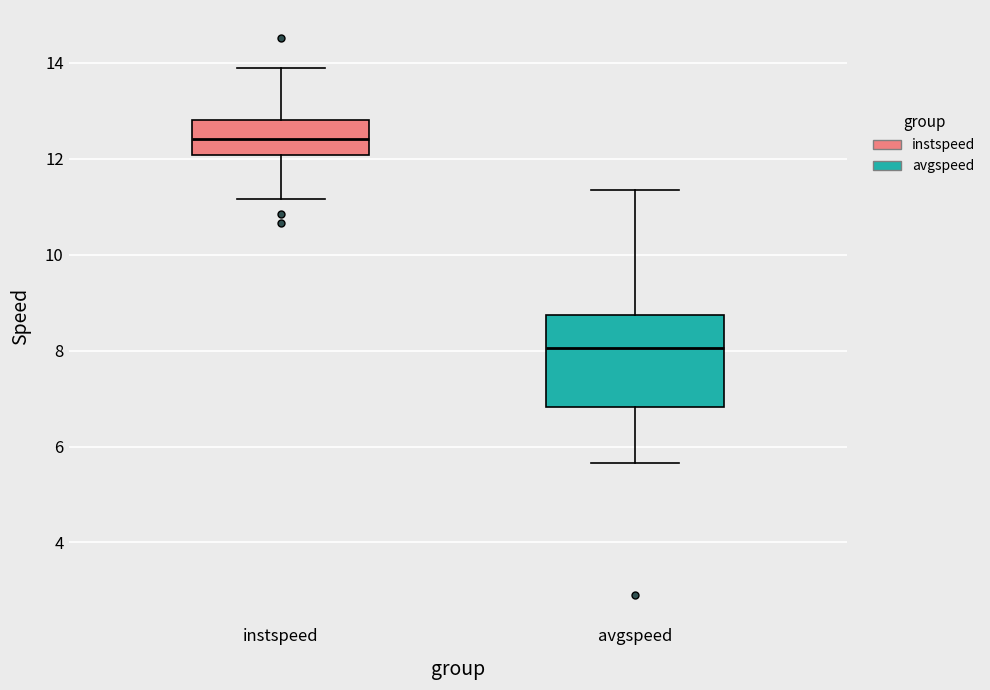

Which box's median line is the highest?

instspeed